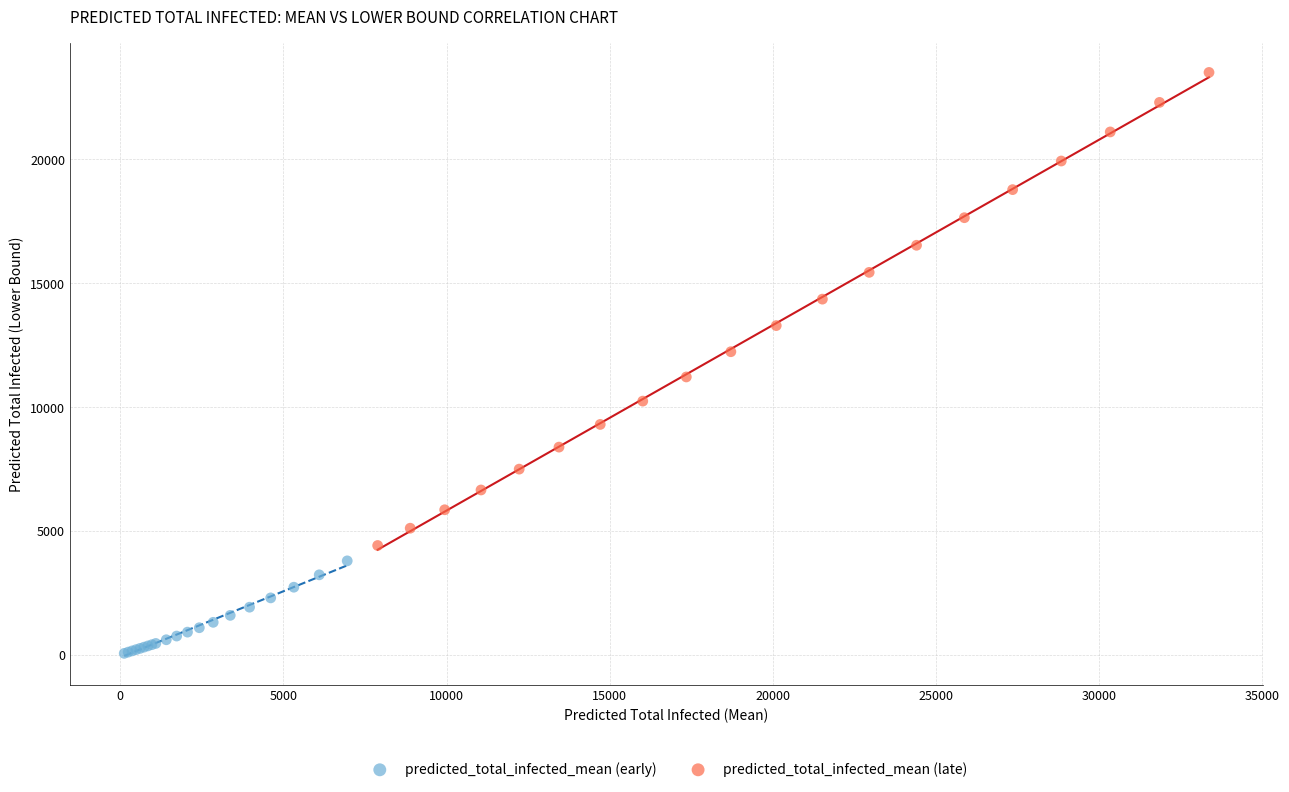

Which series has the widest spread of Y values?

predicted_total_infected_mean (late)